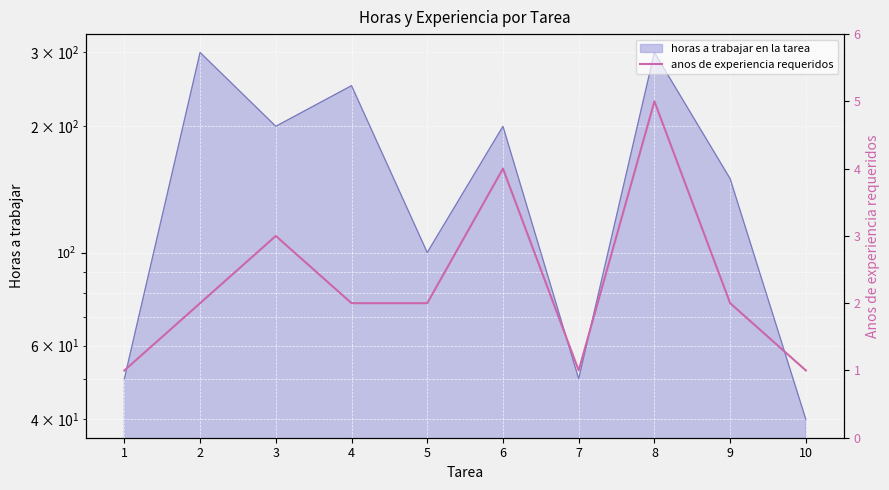

Reading left to right, extract all data points from this chart.

1=1	2=2	3=3	4=2	5=2	6=4	7=1	8=5	9=2	10=1